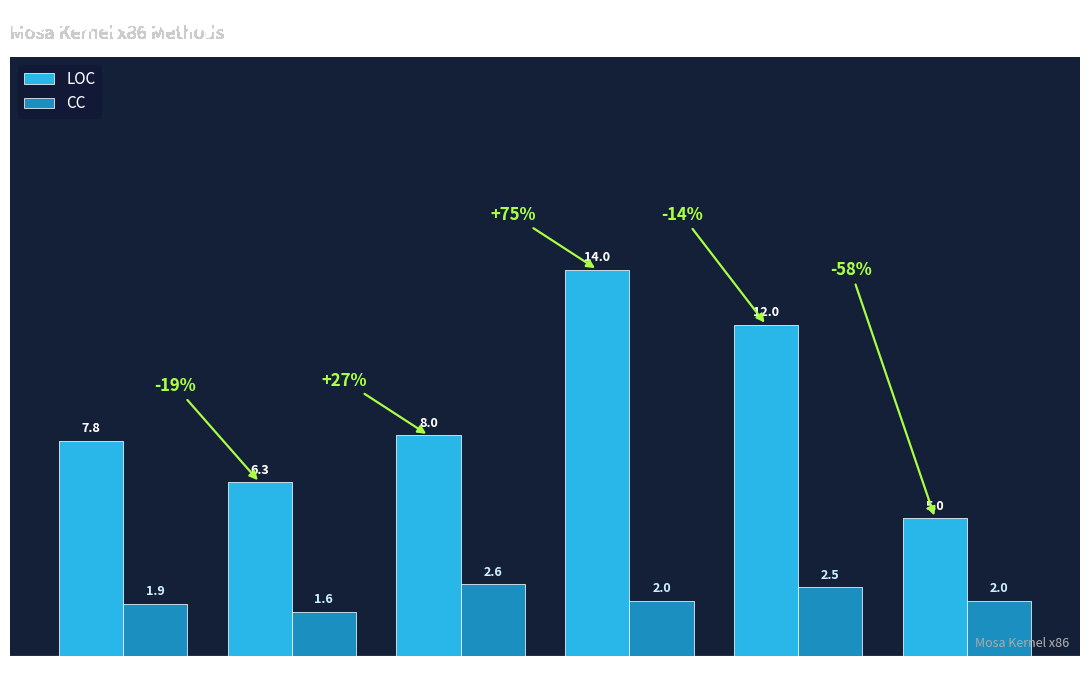

How many bars are there in each group?

2